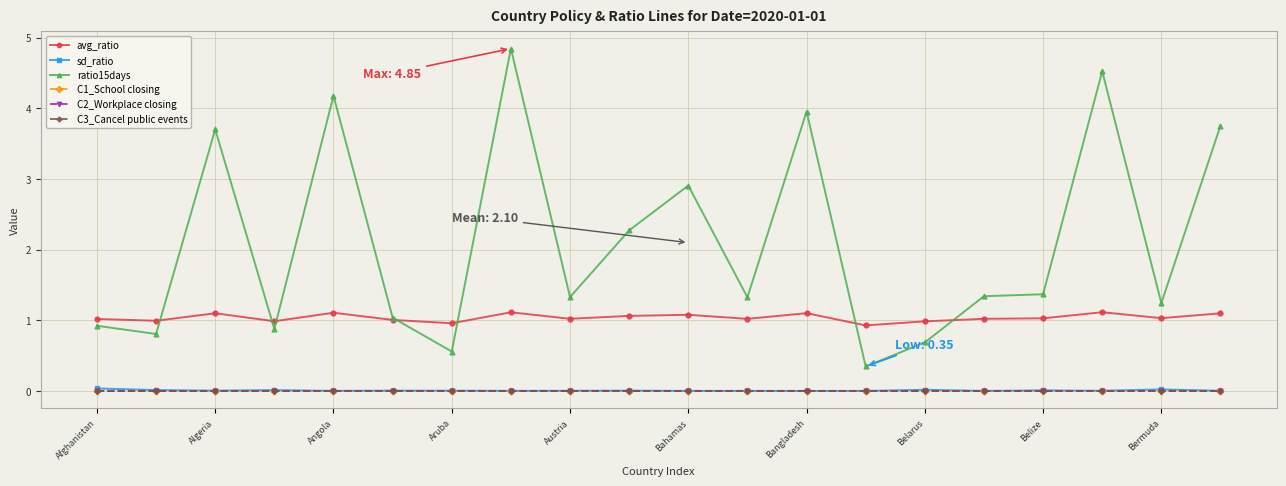

Is this an area chart (filled region under the line)?

No